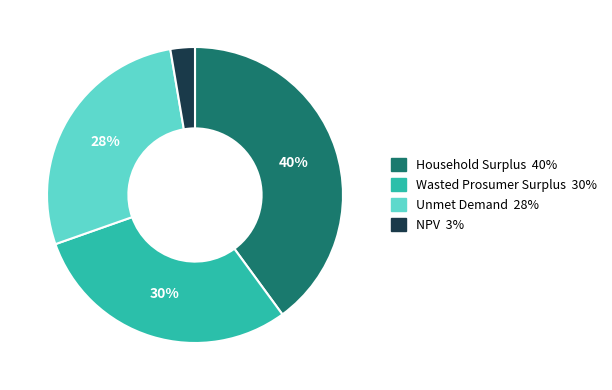

To the nearest percent, what portion does Unmet Demand represent?

28%